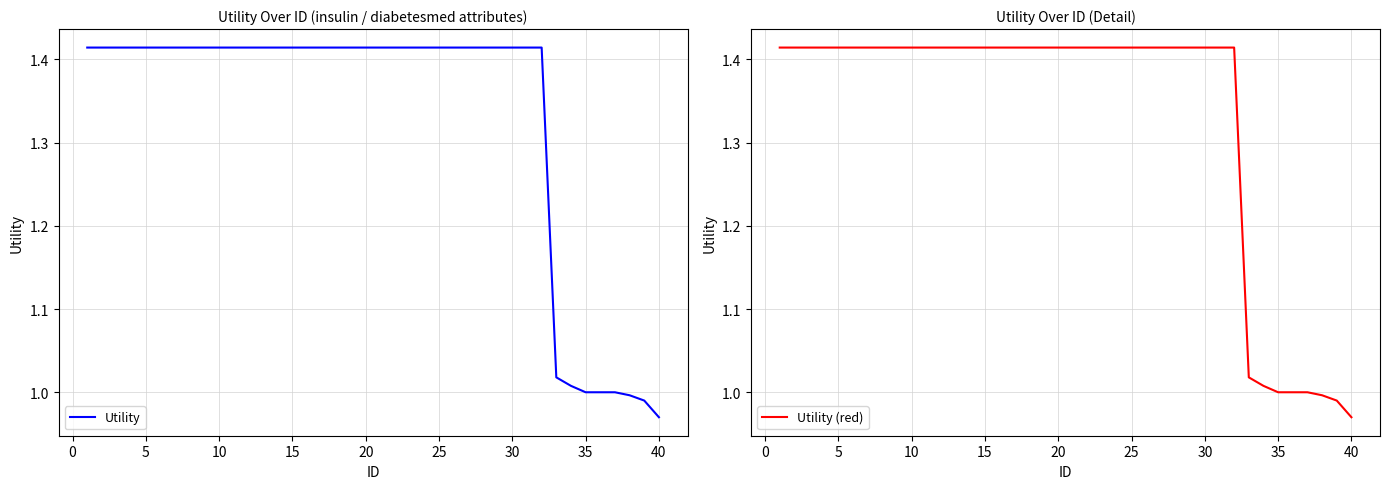

What is the difference between the maximum and minimum values in the Utility series?

0.4